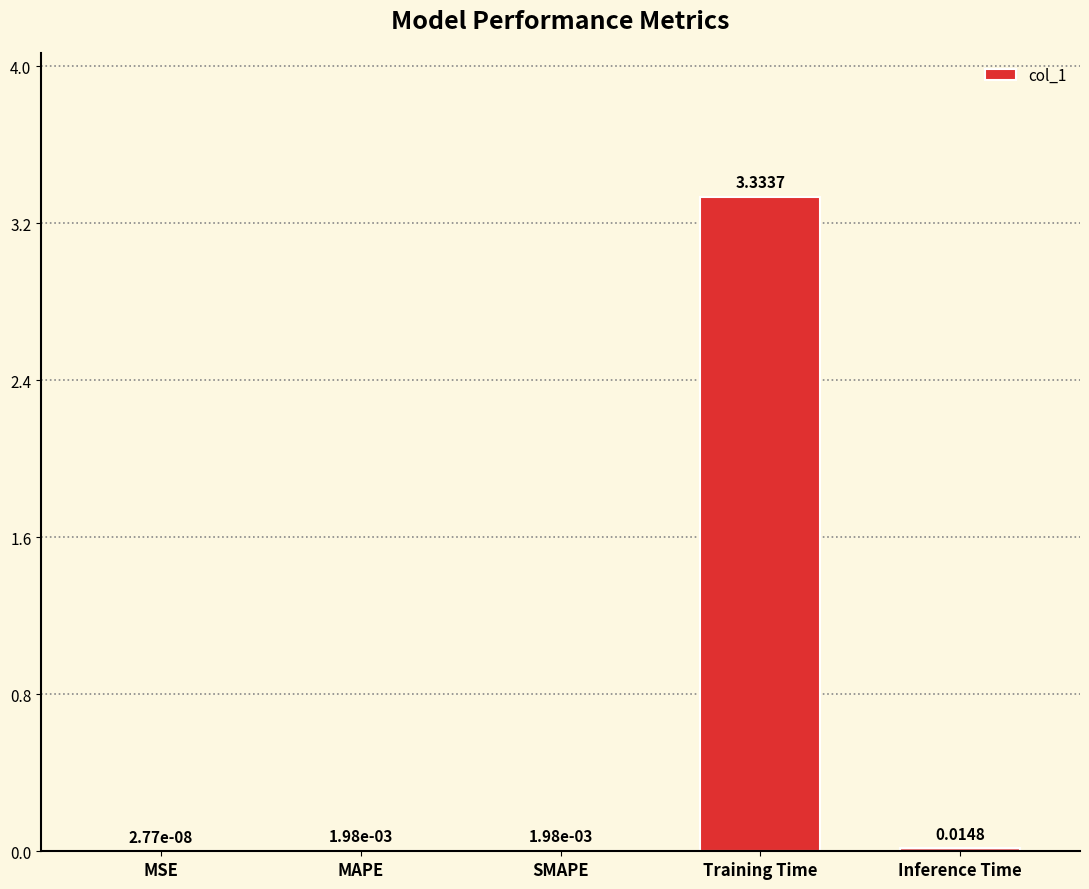

The value at Training Time is 1.0. True or false?

False